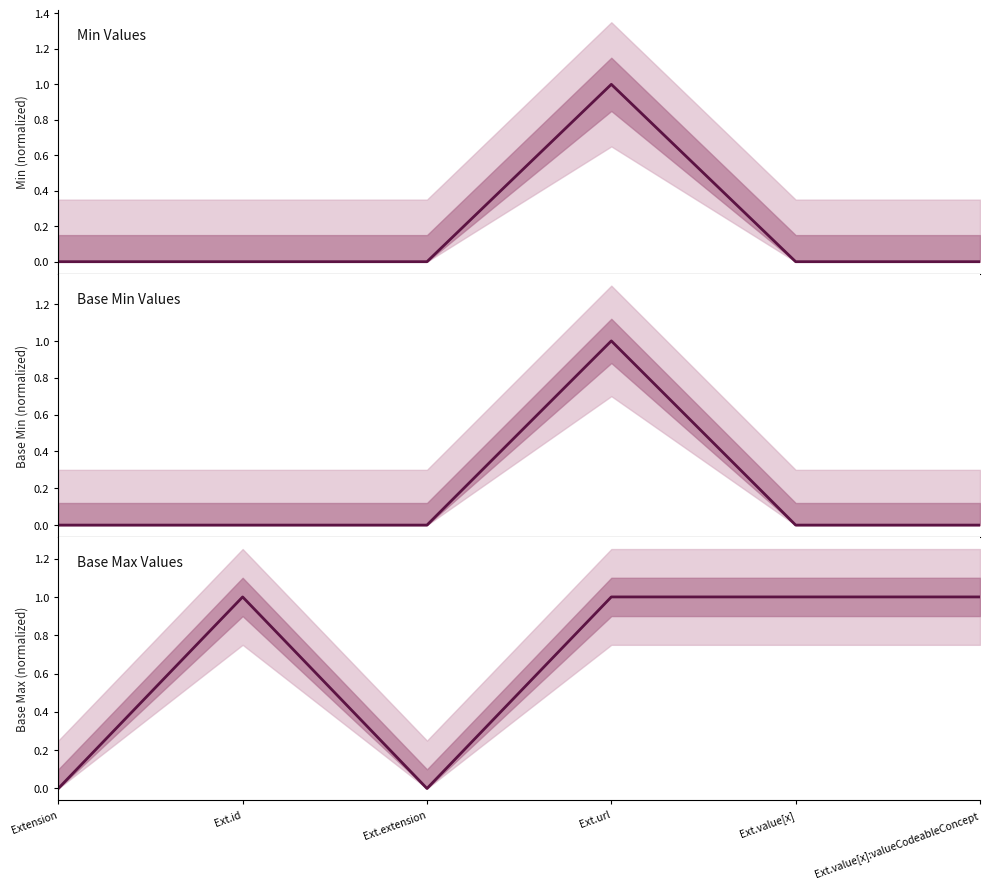

Reading left to right, what are all the values shown in this chart?

Min Values: Extension=0	Ext.id=0	Ext.extension=0	Ext.url=1	Ext.value[x]=0	Ext.value[x]:valueCodeableConcept=0
Base Min Values: Extension=0	Ext.id=0	Ext.extension=0	Ext.url=1	Ext.value[x]=0	Ext.value[x]:valueCodeableConcept=0
Base Max Values: Extension=0	Ext.id=1	Ext.extension=0	Ext.url=1	Ext.value[x]=1	Ext.value[x]:valueCodeableConcept=1